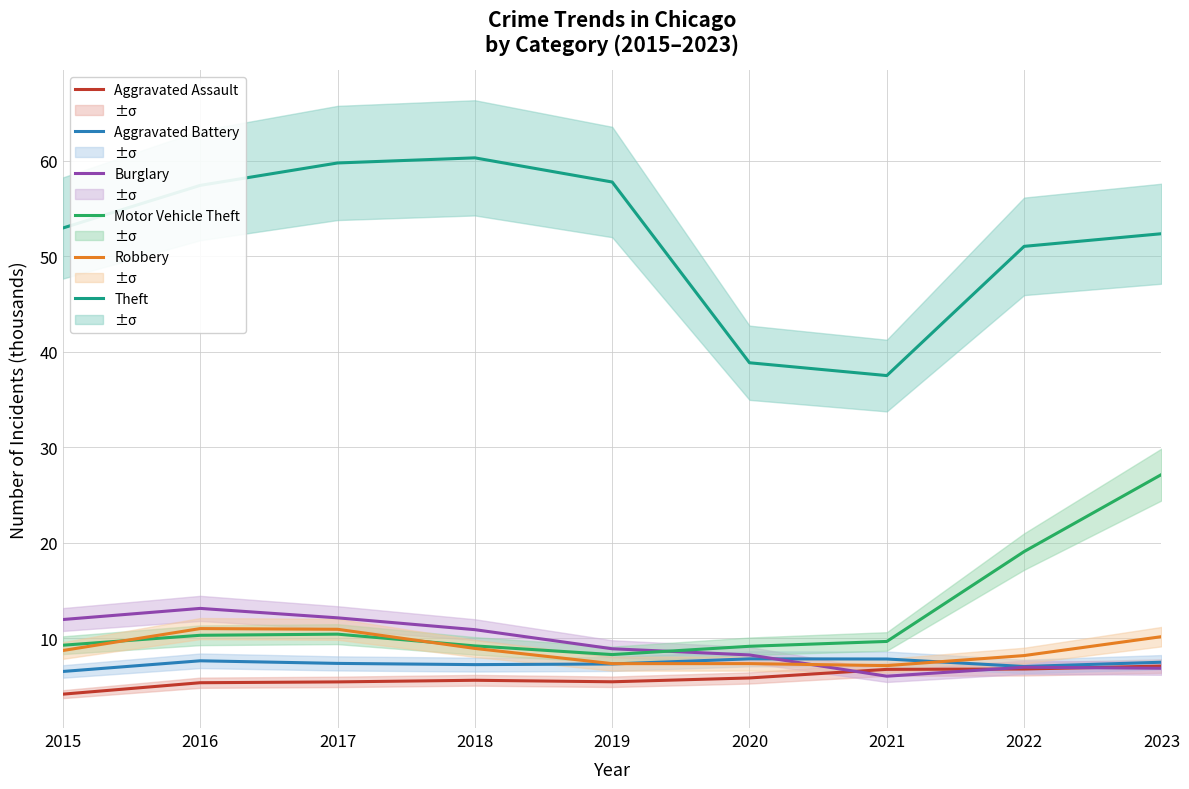

What are all the series names shown in the legend?

Aggravated Assault, Aggravated Battery, Burglary, Motor Vehicle Theft, Robbery, Theft